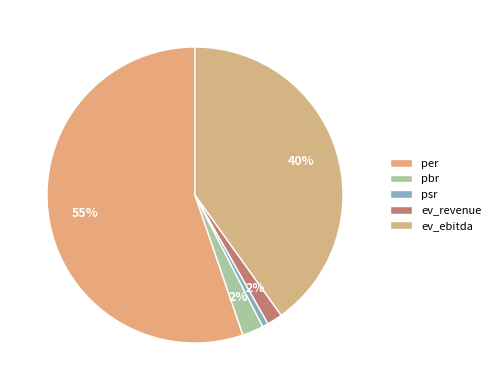

To the nearest percent, what portion does ev_ebitda represent?

40%